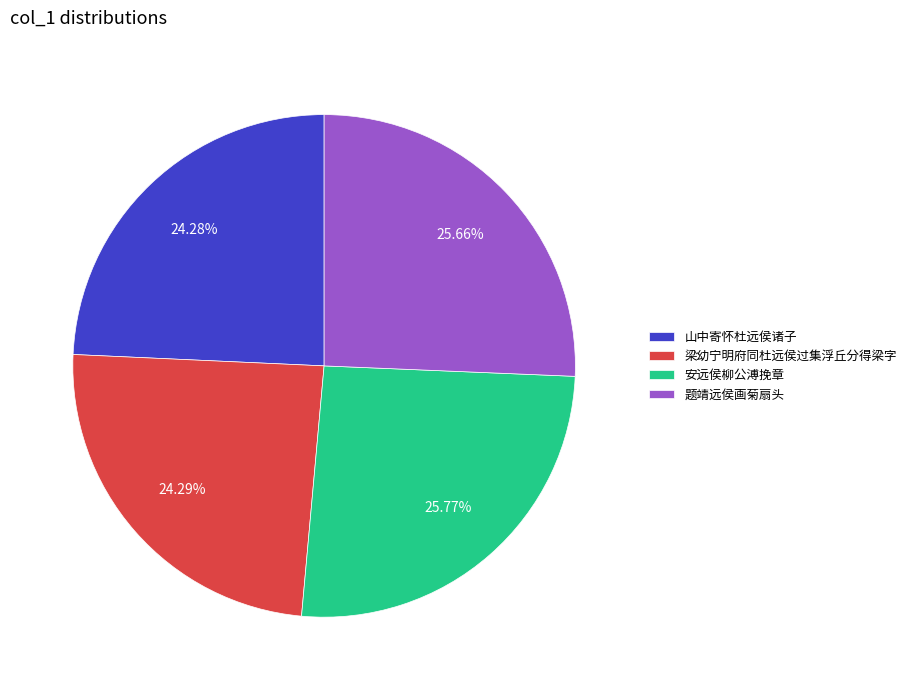

Approximately how many times larger is the value at 梁幼宁明府同杜远侯过集浮丘分得梁字 compared to 山中寄怀杜远侯诸子?

1.0